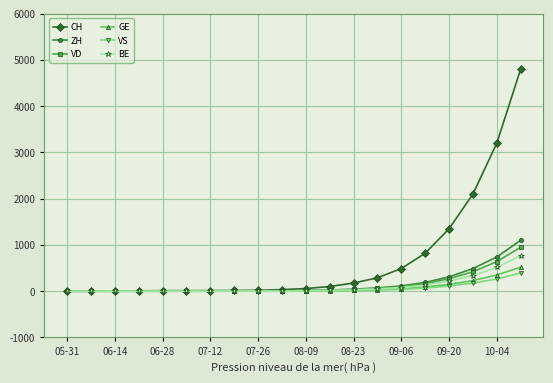

Which series has the largest total across all categories?

CH